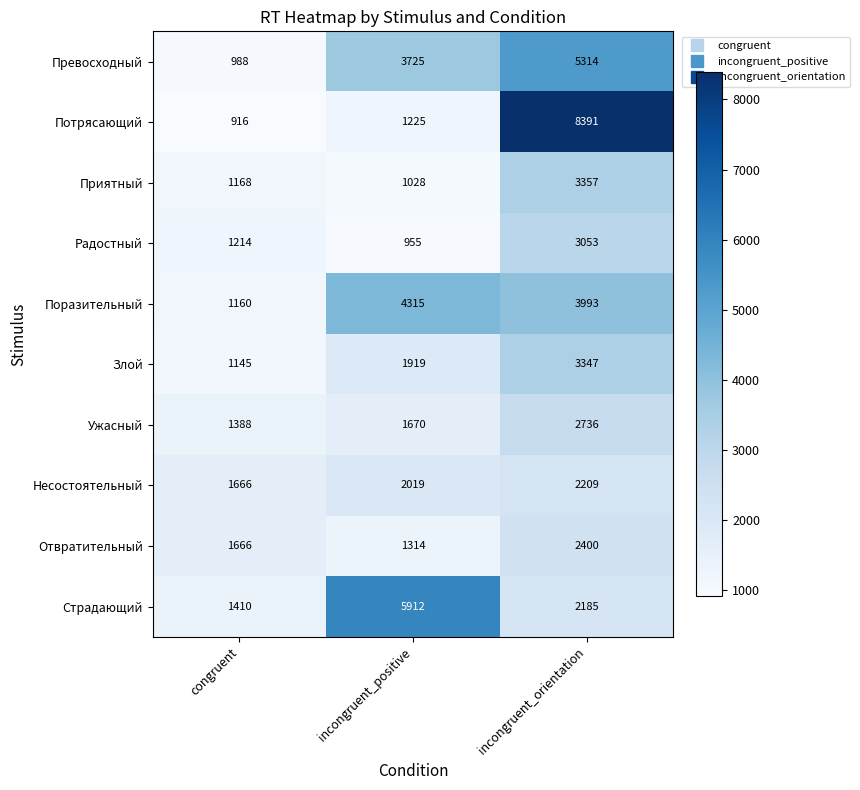

What is the difference between the Несостоятельный values at incongruent_orientation and incongruent_positive?

190